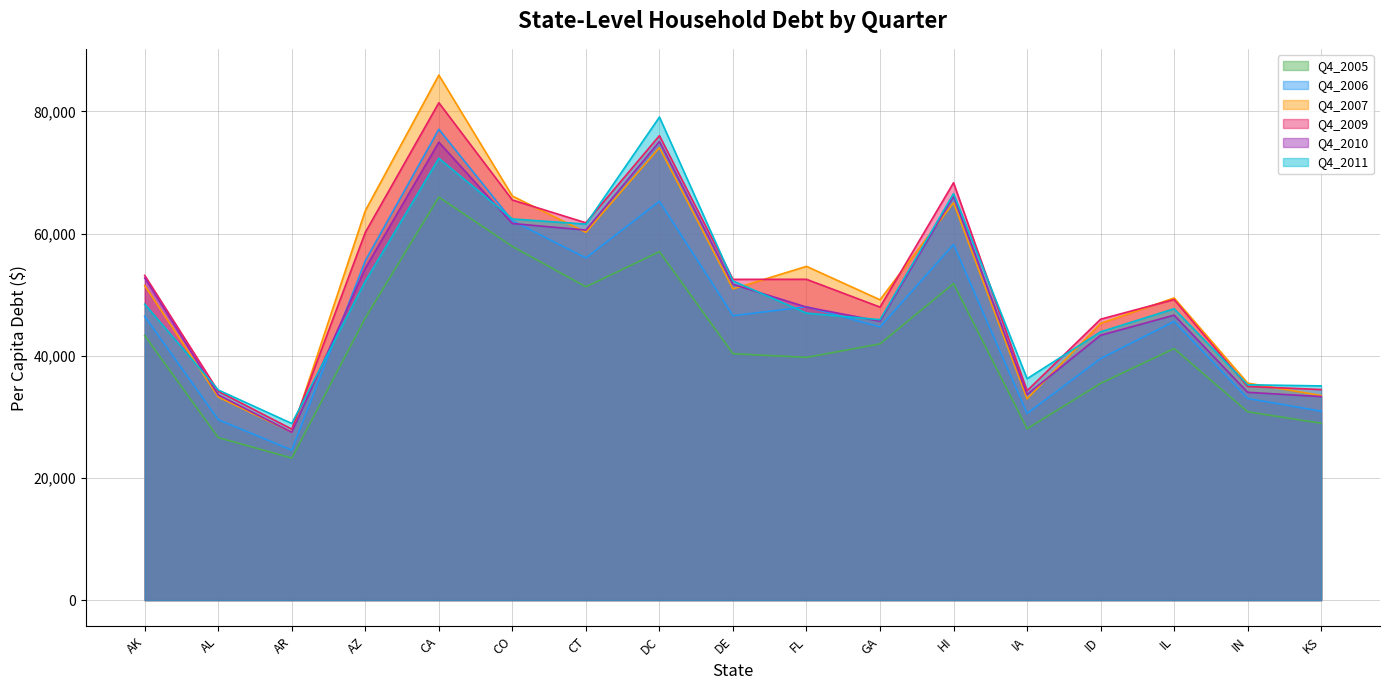

Between CA and AK, which is larger?

CA